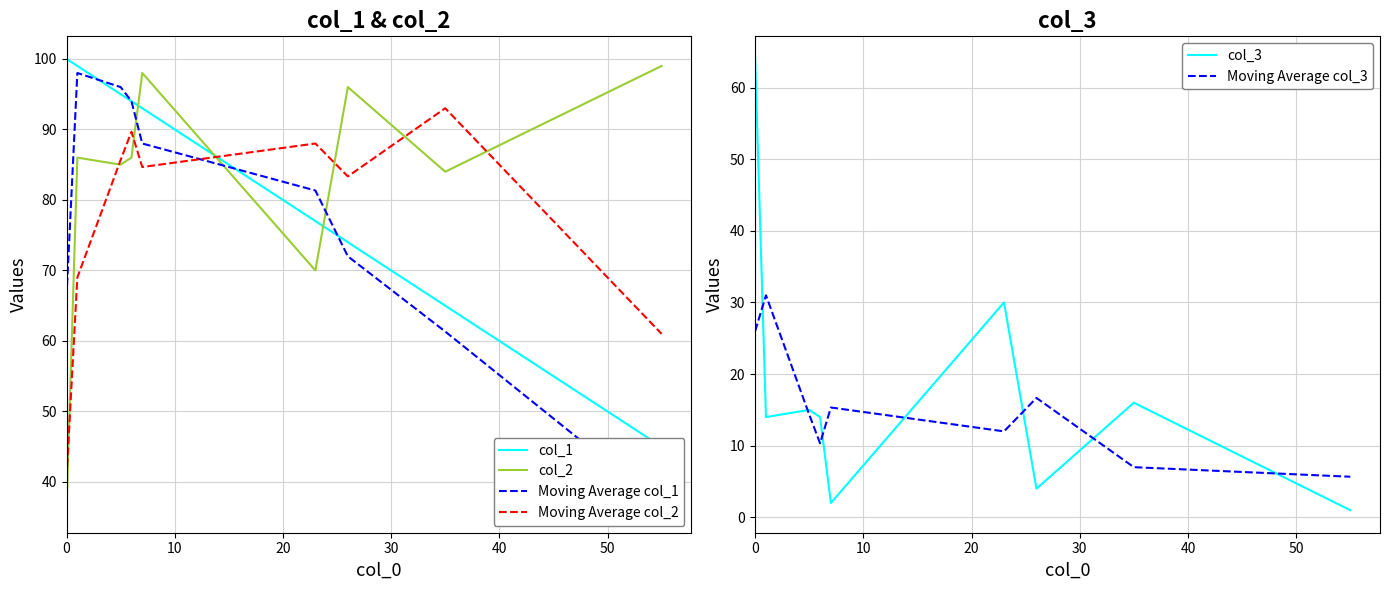

The value of Moving Average col_3 at 10 is 43.5. True or false?

False